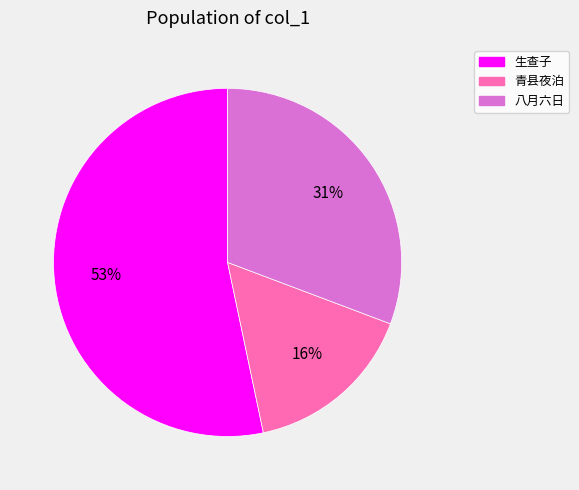

Does any single category account for the majority?

Yes